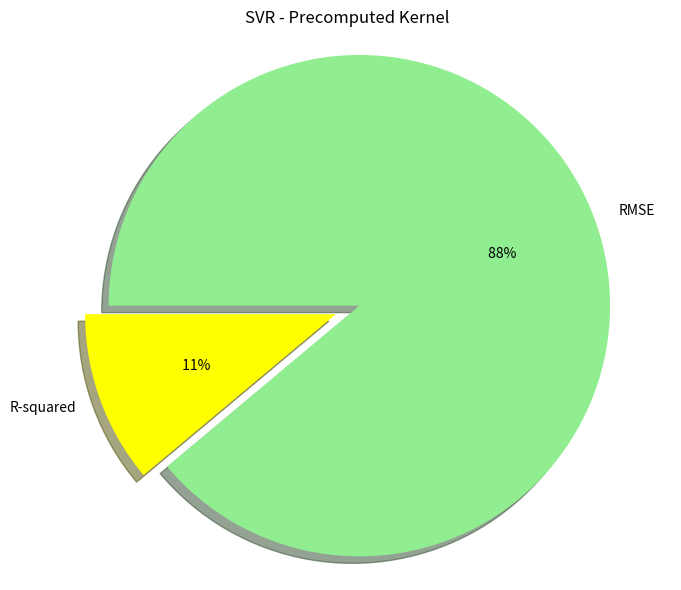

How many segments does this pie chart have?

2